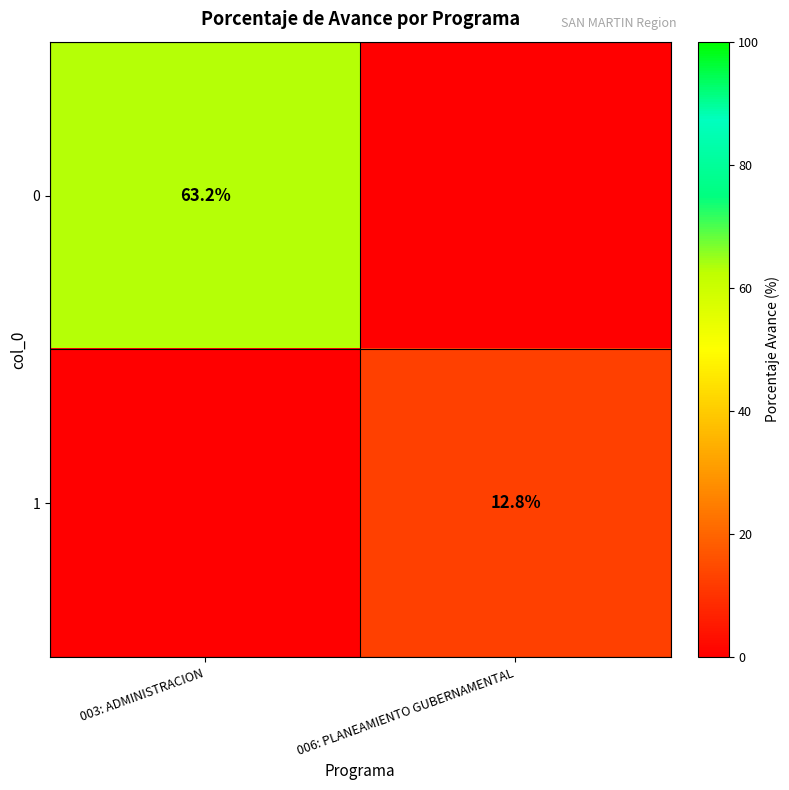

How many categories are shown in the chart?

2